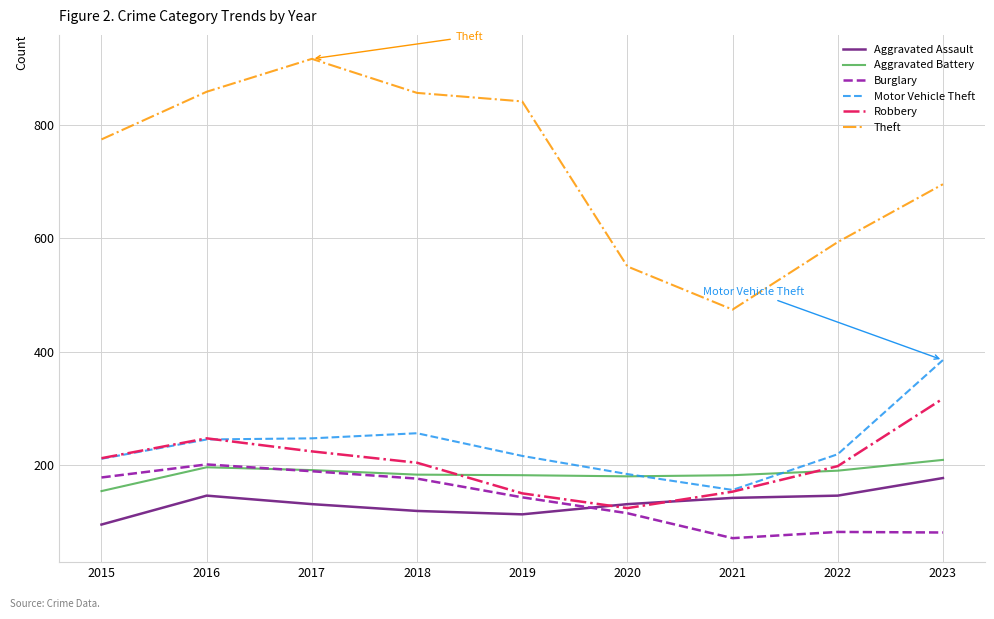

The value of Motor Vehicle Theft at 2017 is 247. True or false?

True